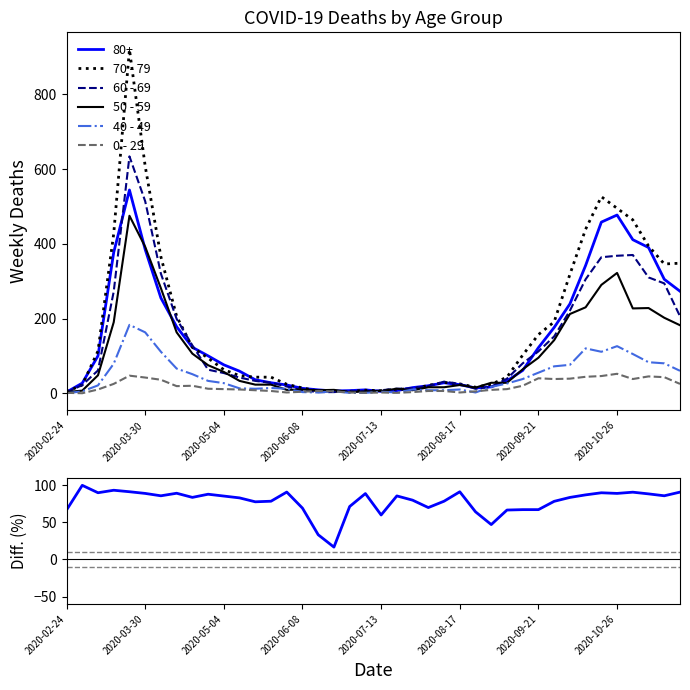

How many lines are shown in the chart?

6